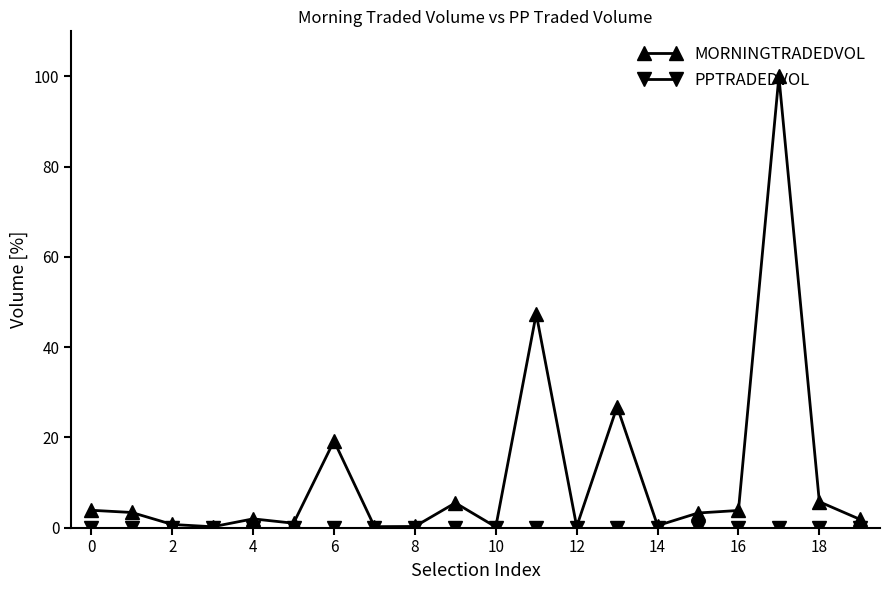

Which series has the largest range (max minus min)?

MORNINGTRADEDVOL